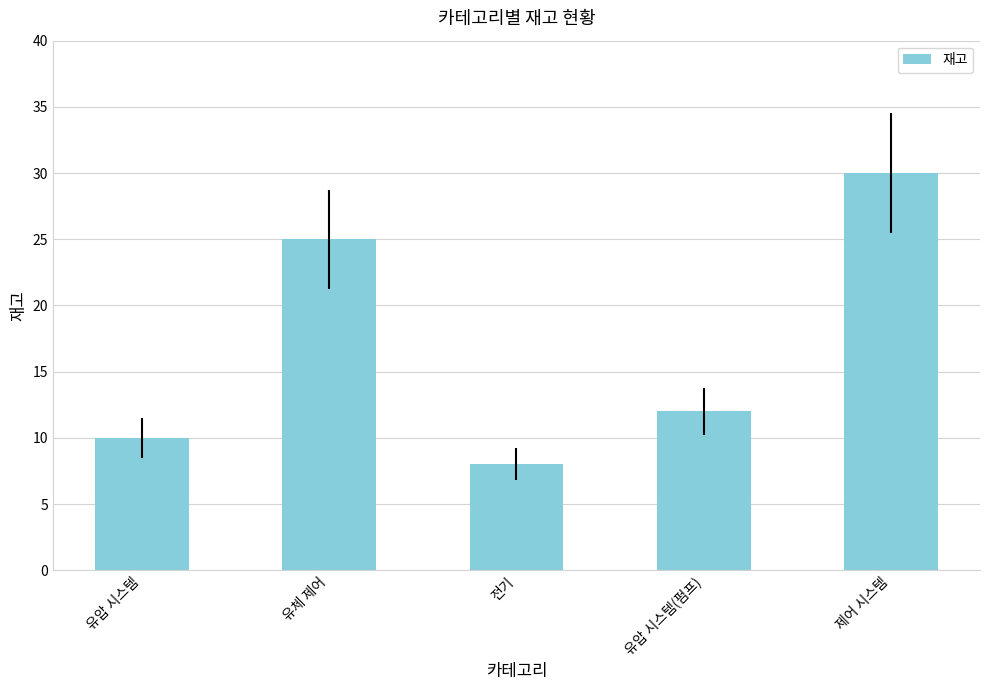

Is it true that the value at 제어 시스템 is 30?

True